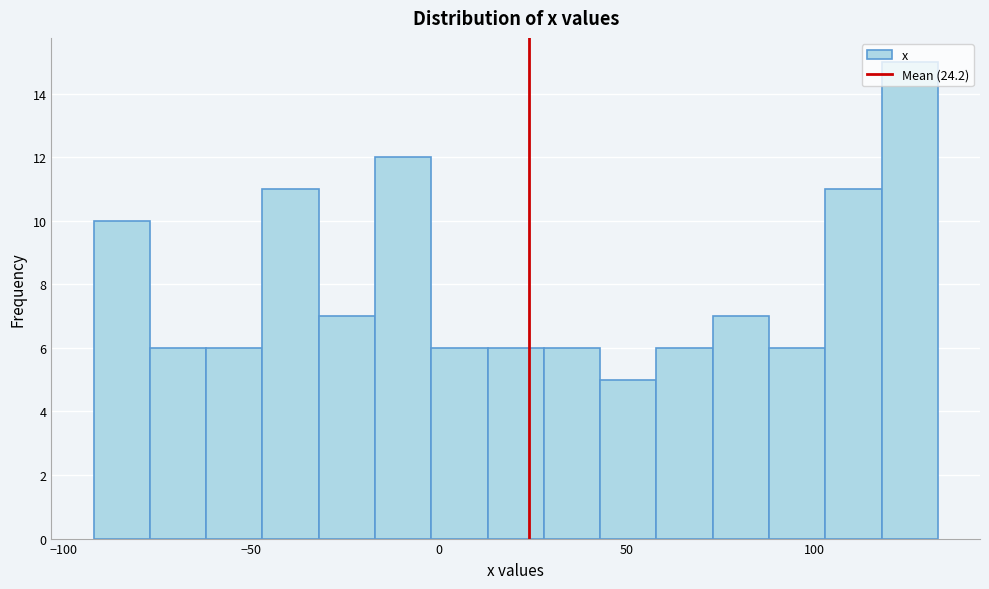

Around what value on the x-axis is the tallest bar? Give the approximate position of its centre, as read against the axis.

125